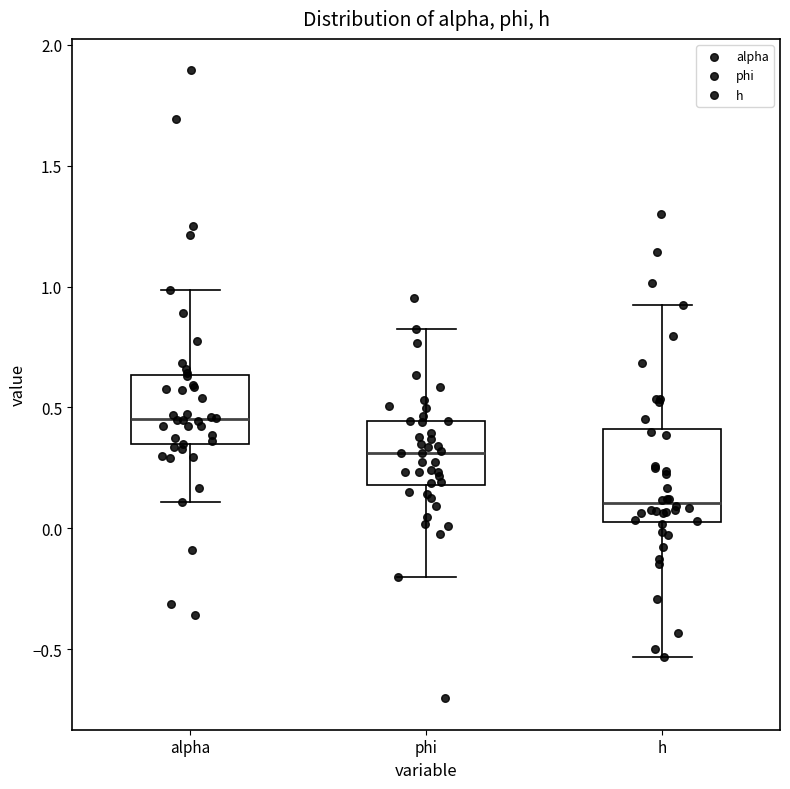

Comparing the boxes themselves (not the whiskers), which one is the tallest?

h